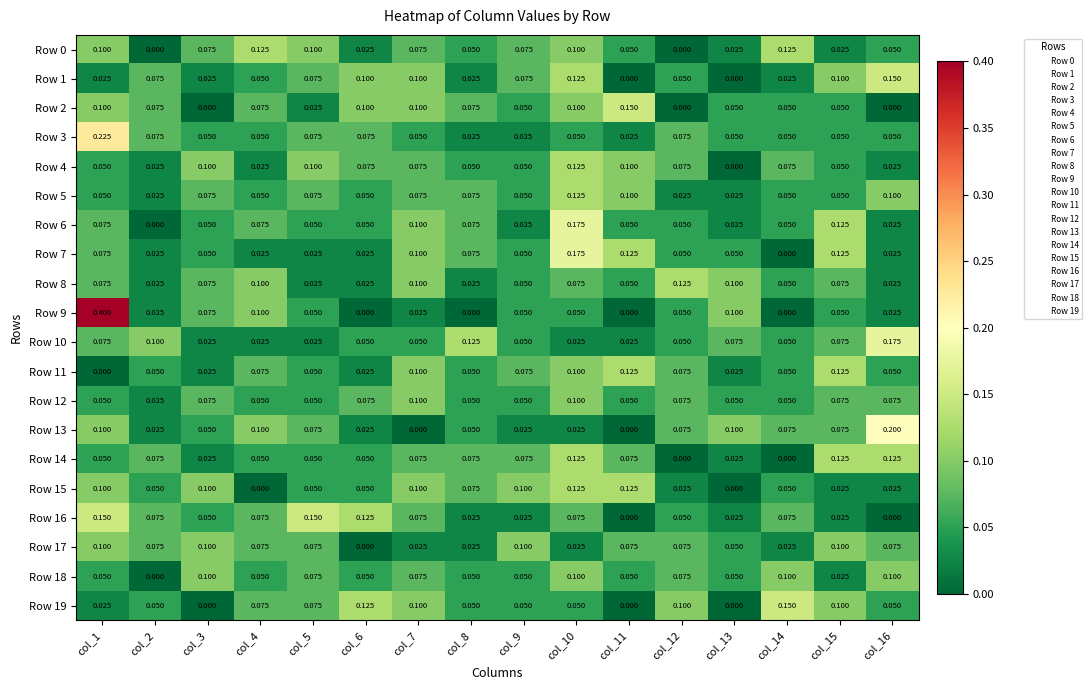

What is the maximum value shown in the chart?

0.4